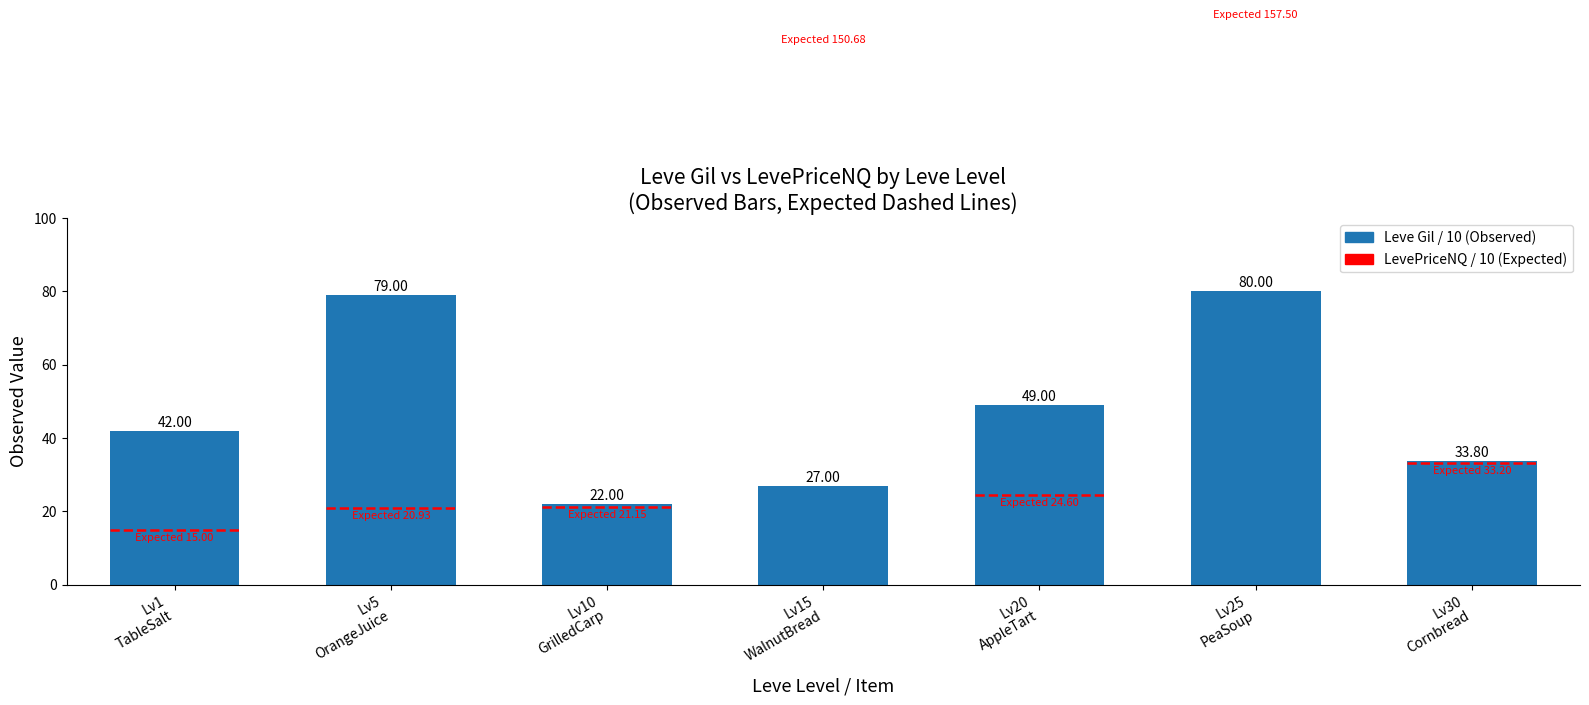

Which has a higher value, Lv15
WalnutBread or Lv5
OrangeJuice?

Lv5
OrangeJuice